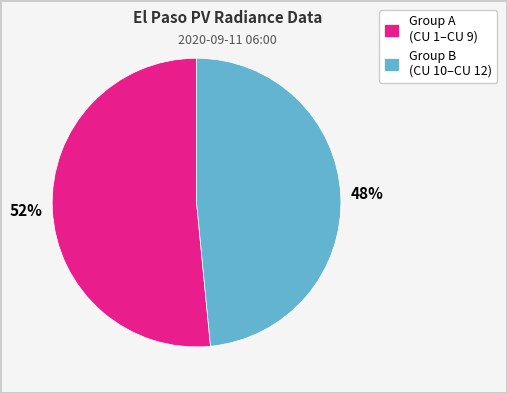

Does any single category account for the majority?

Yes